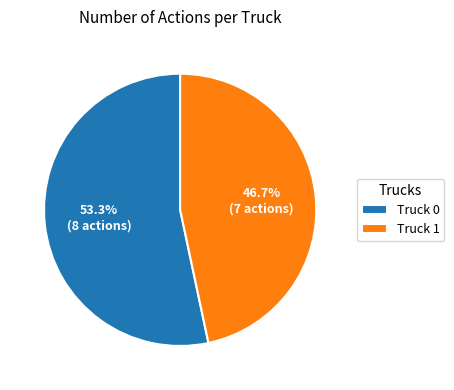

How many slices are in this pie chart?

2